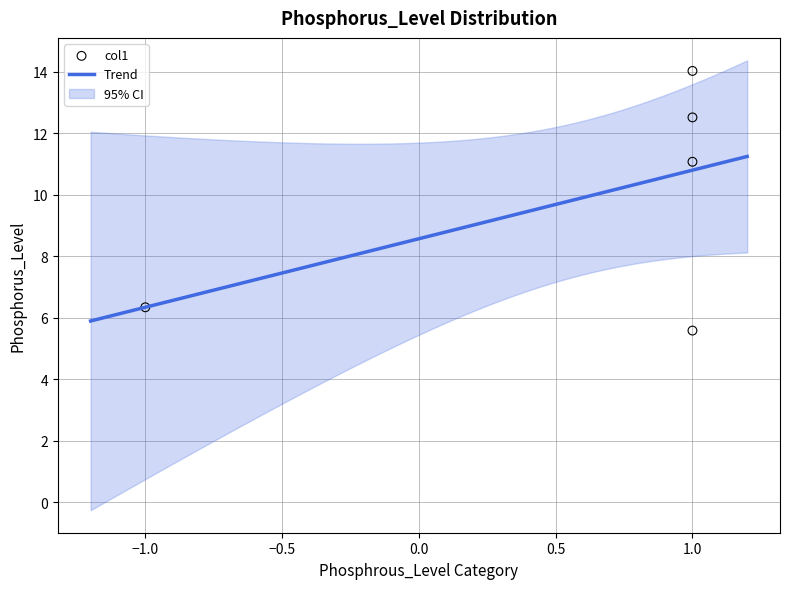

What is the minimum value for Trend?

5.9